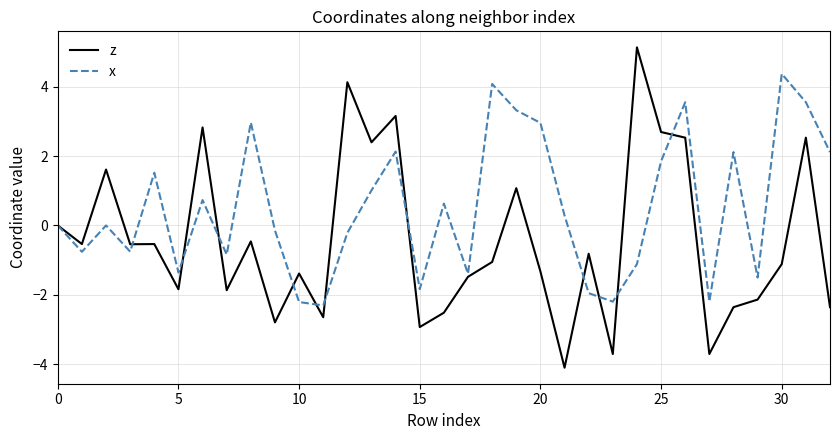

Which series has the largest total across all categories?

x